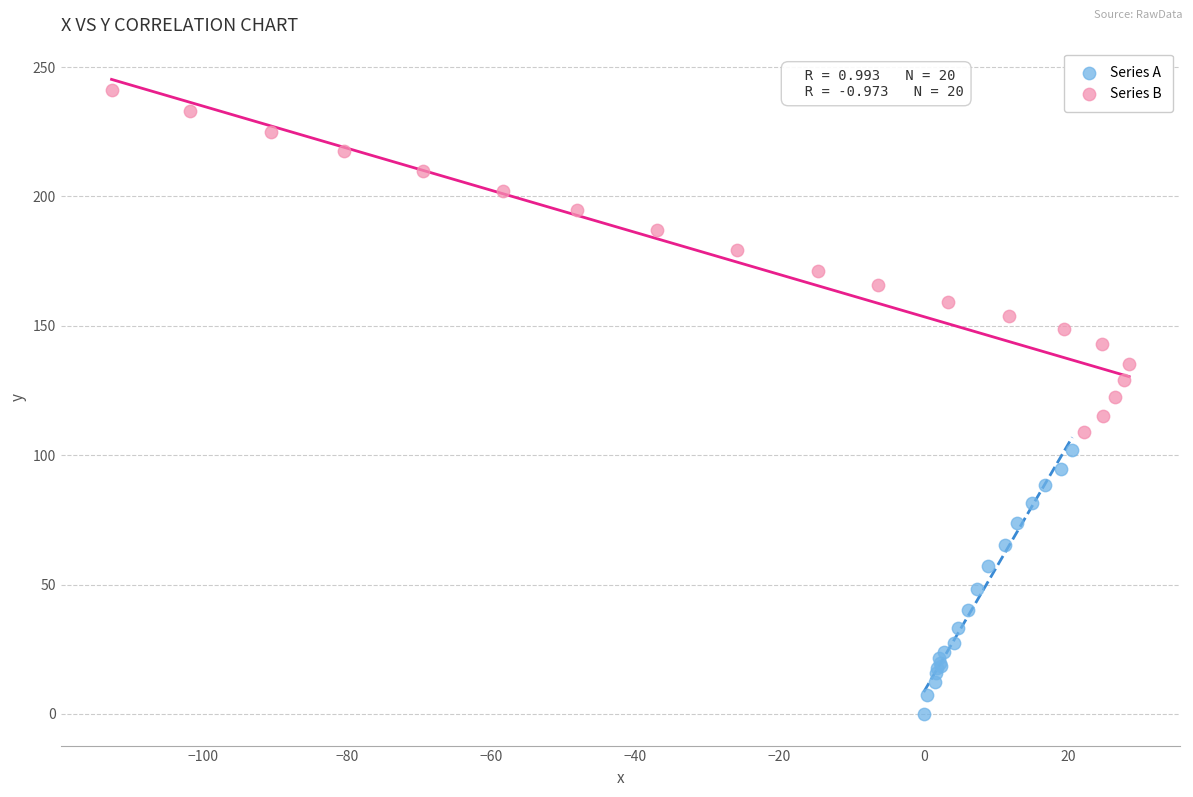

Which series has the widest spread of Y values?

Series B